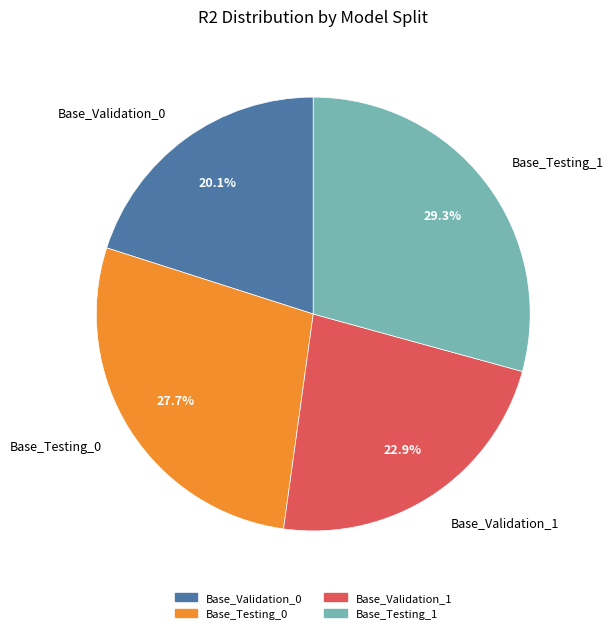

To the nearest percent, what is the average slice percentage?

25%